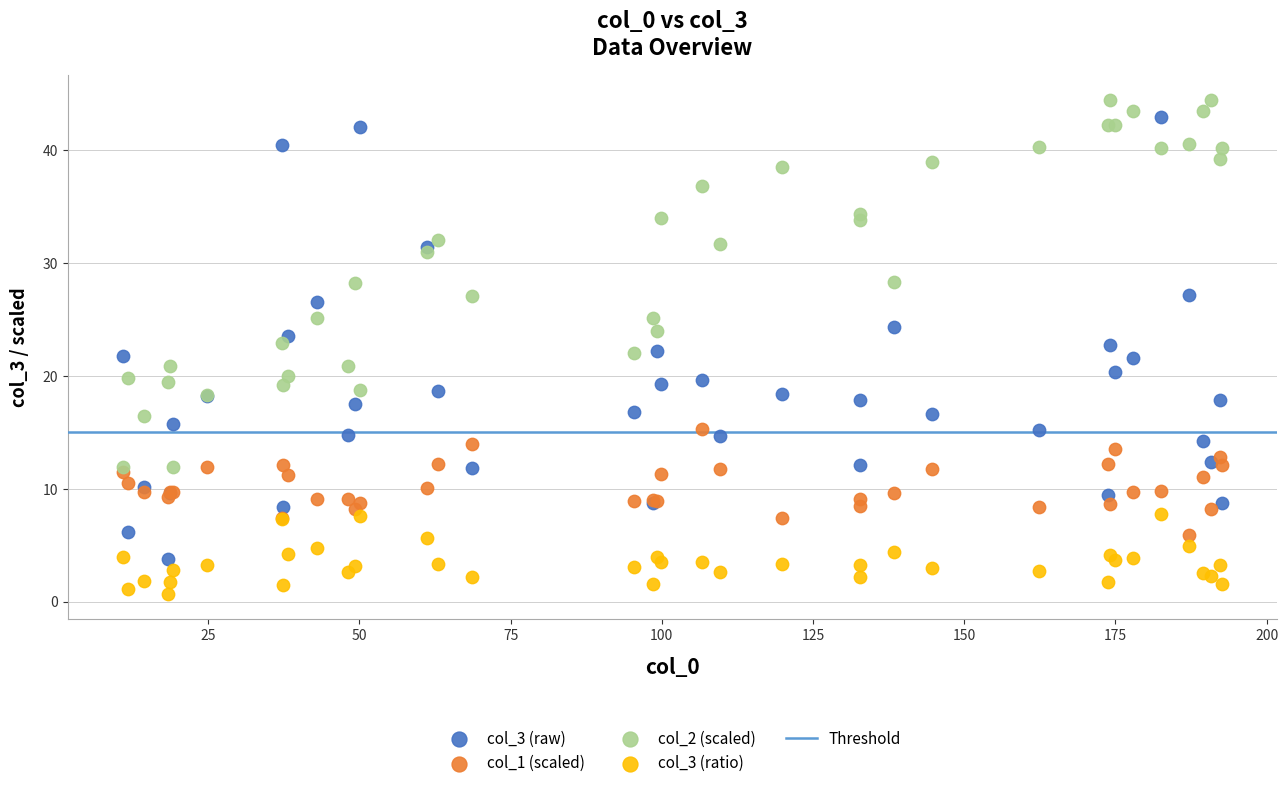

Which series has the widest spread of Y values?

col_3 (raw)